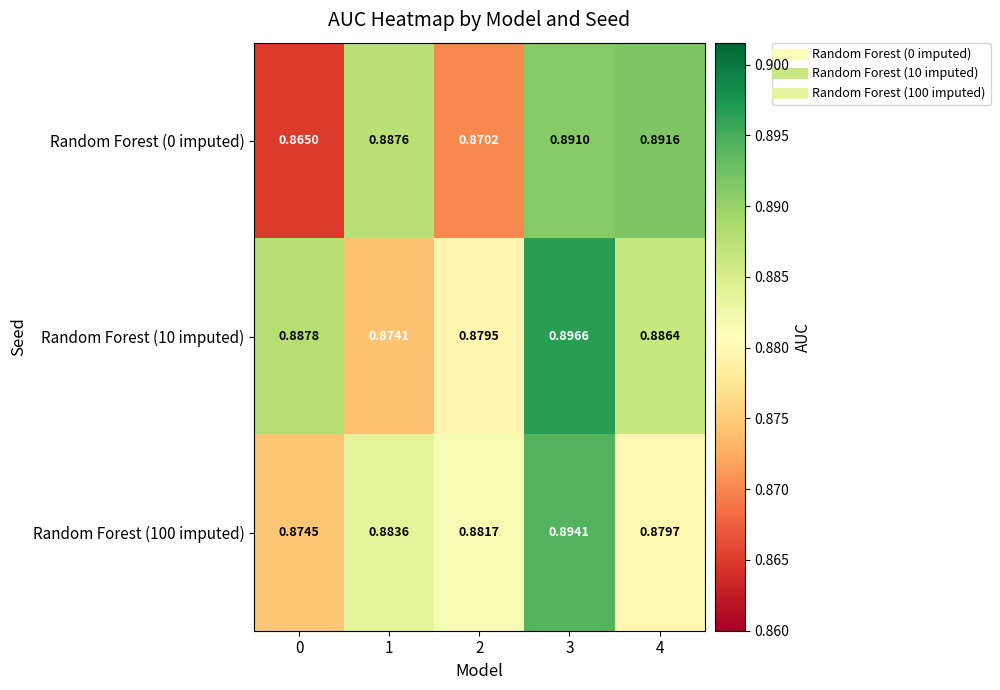

Is the value of Random Forest (10 imputed) at 4 greater than the value of Random Forest (0 imputed) at 3?

No